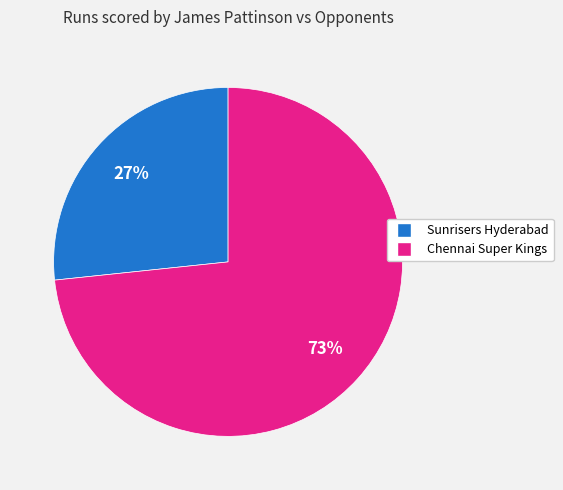

Do Chennai Super Kings and Sunrisers Hyderabad together represent more than half of the pie?

Yes